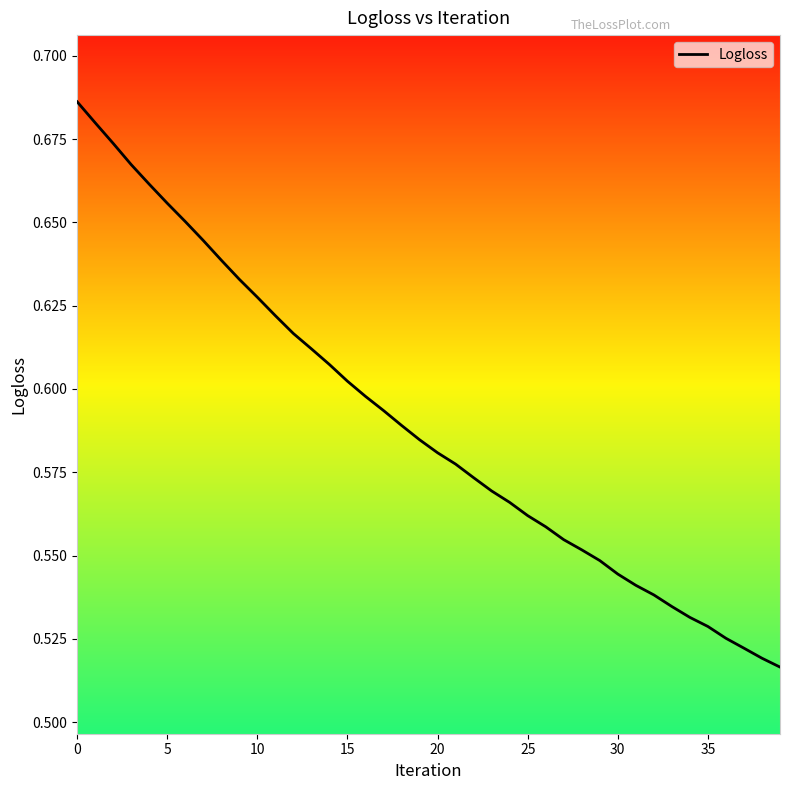

Where is the data nearest to the value 0?

39